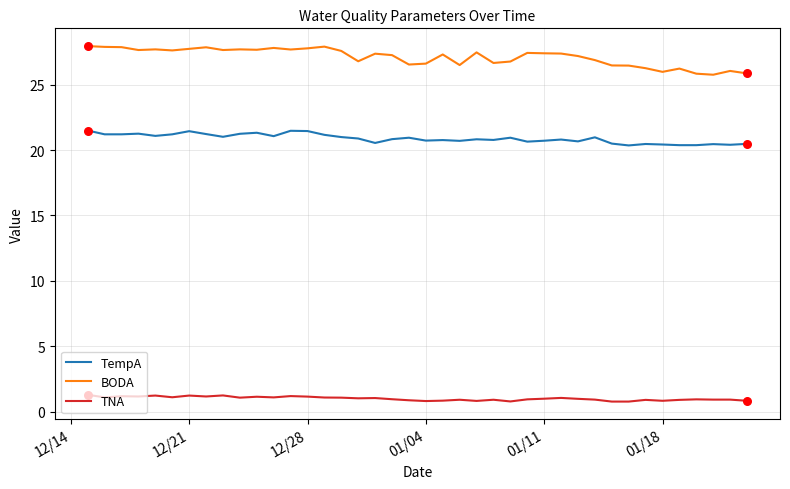

True or false: TNA and BODA cross at least once.

False